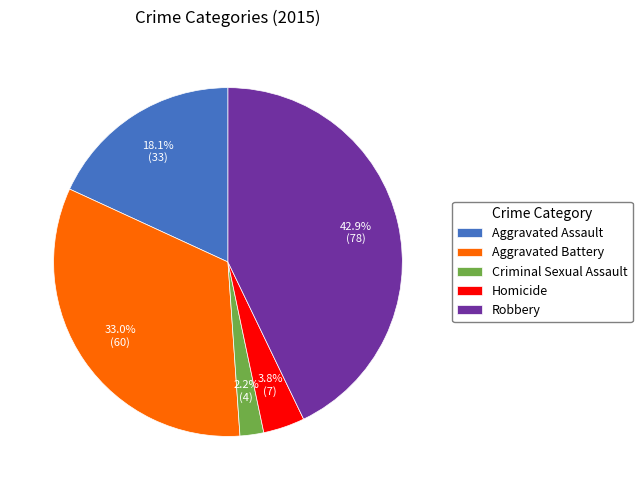

How many slices are in this pie chart?

5